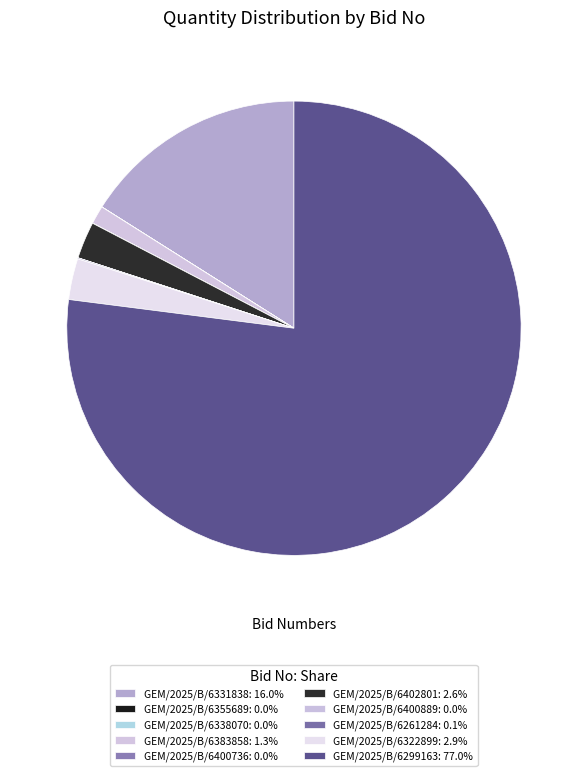

Does GEM/2025/B/6299163 account for over 50% of the chart?

Yes